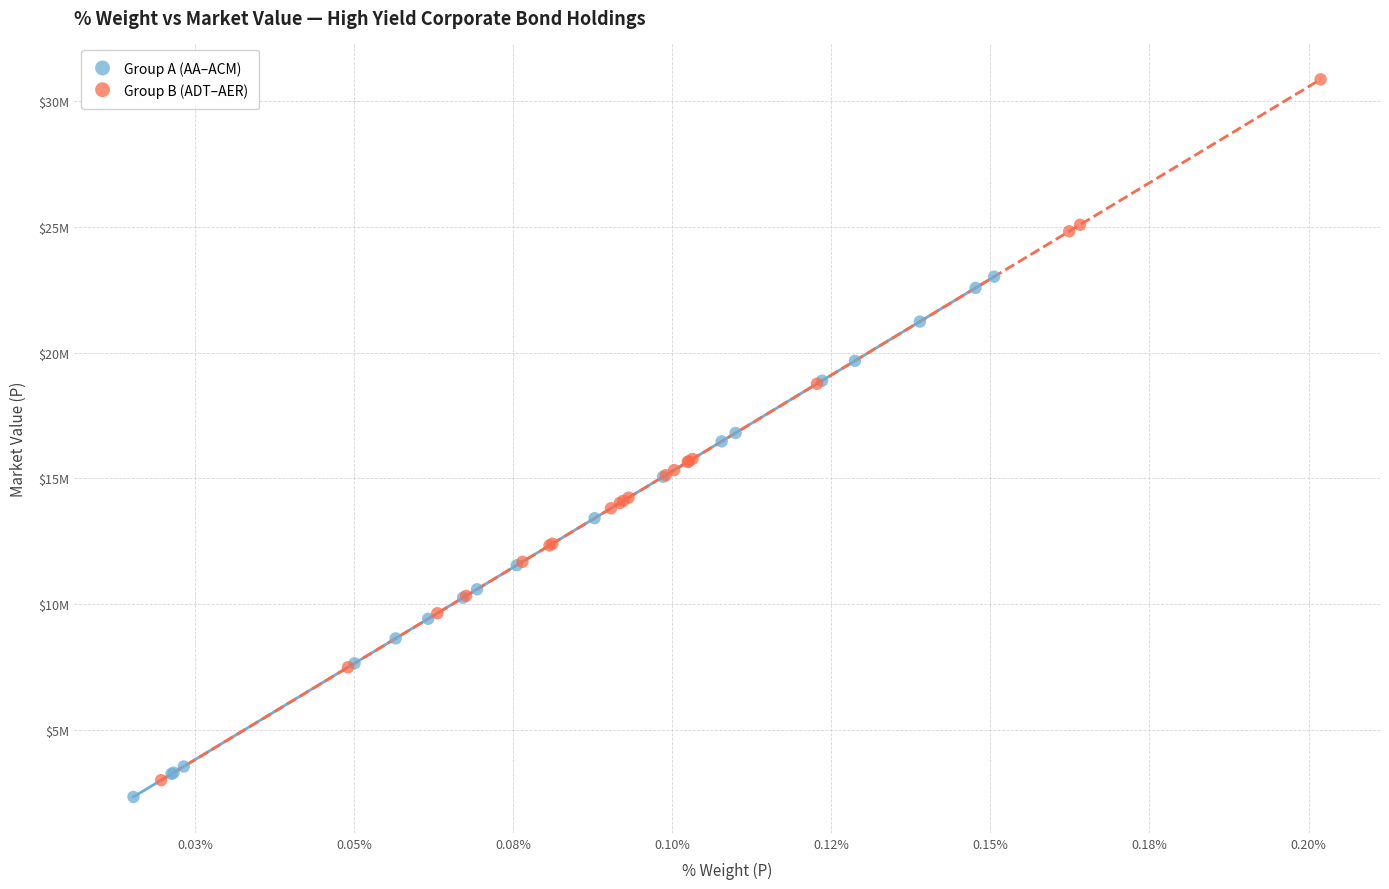

Which series contains the lowest Y value?

Group A (AA–ACM)